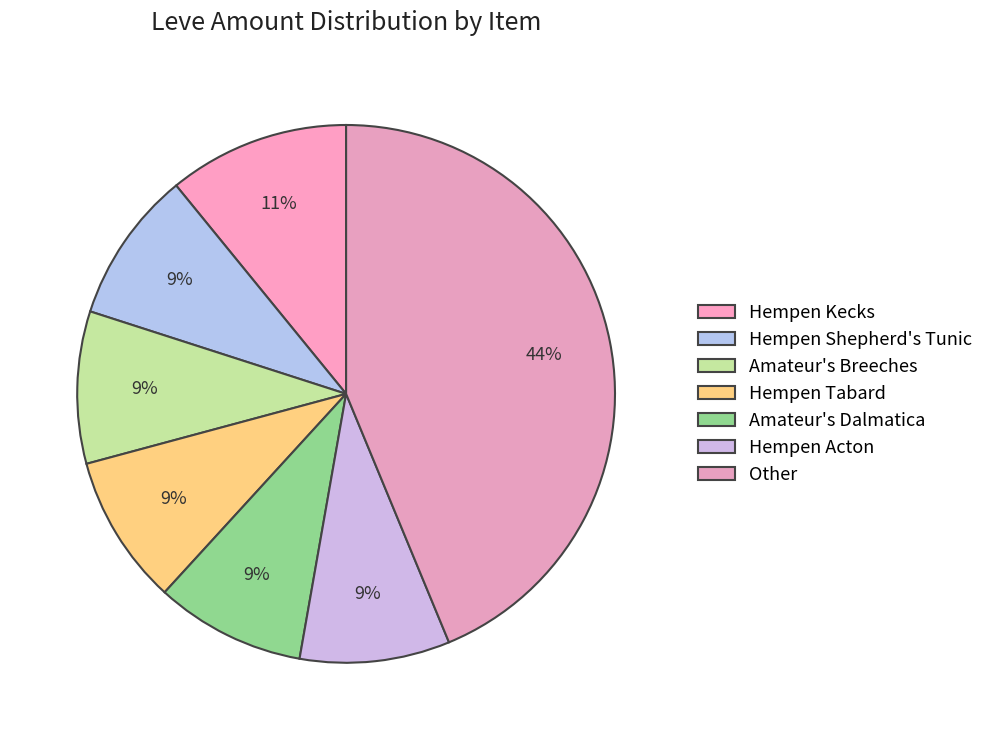

How many slices are in this pie chart?

7